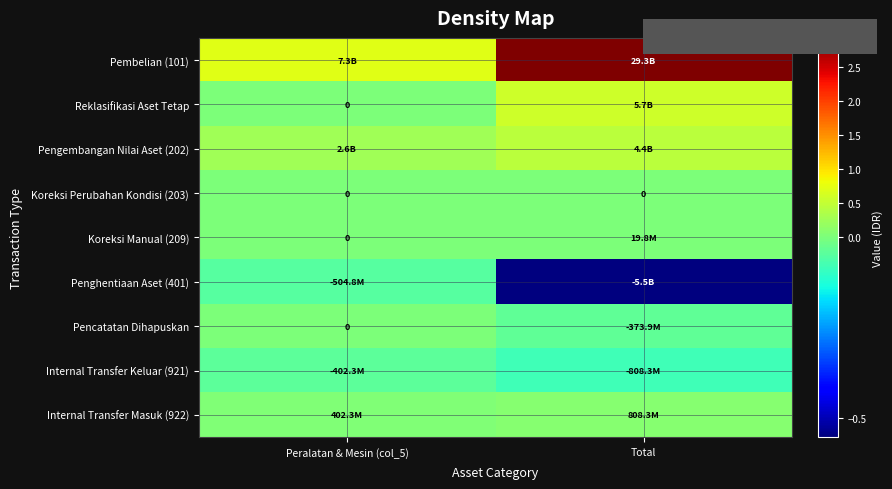

The Koreksi Perubahan Kondisi (203) series shows 0 at Total. True or false?

True